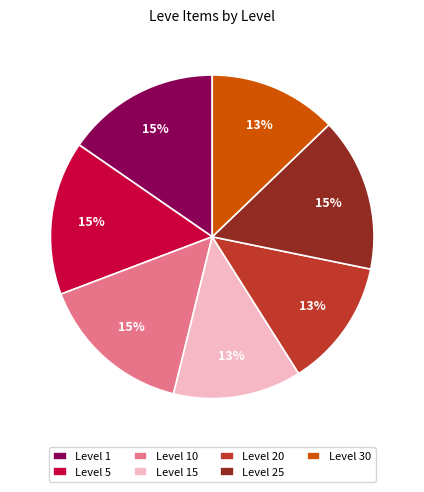

To the nearest percent, what is the combined percentage of Level 15 and Level 1?

28%